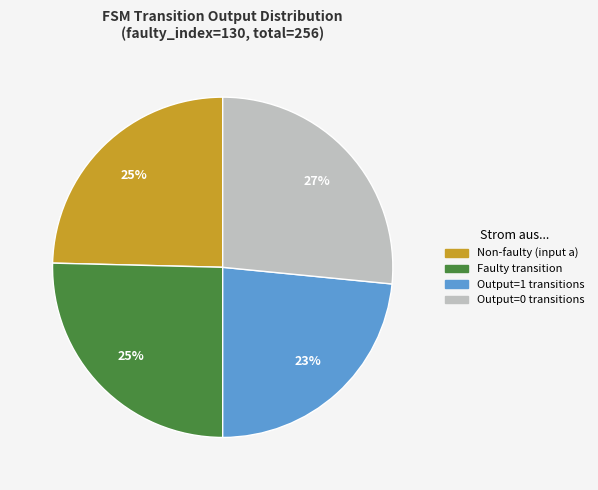

Does any single category account for the majority?

No